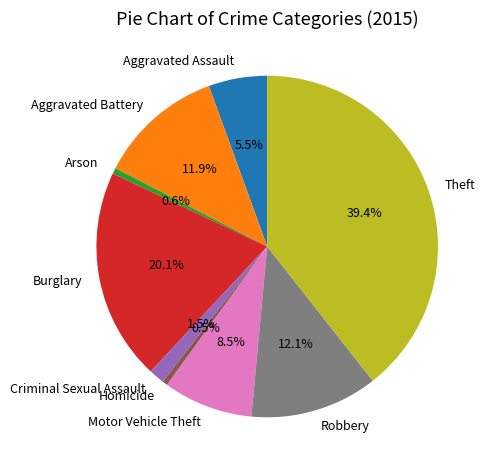

Is there a majority slice in this chart?

No